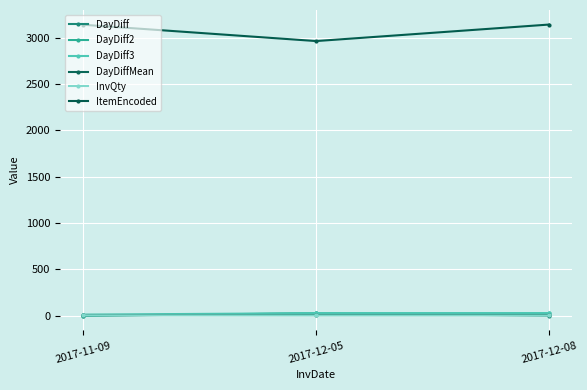

At which label does ItemEncoded first exceed 3139?

2017-12-08